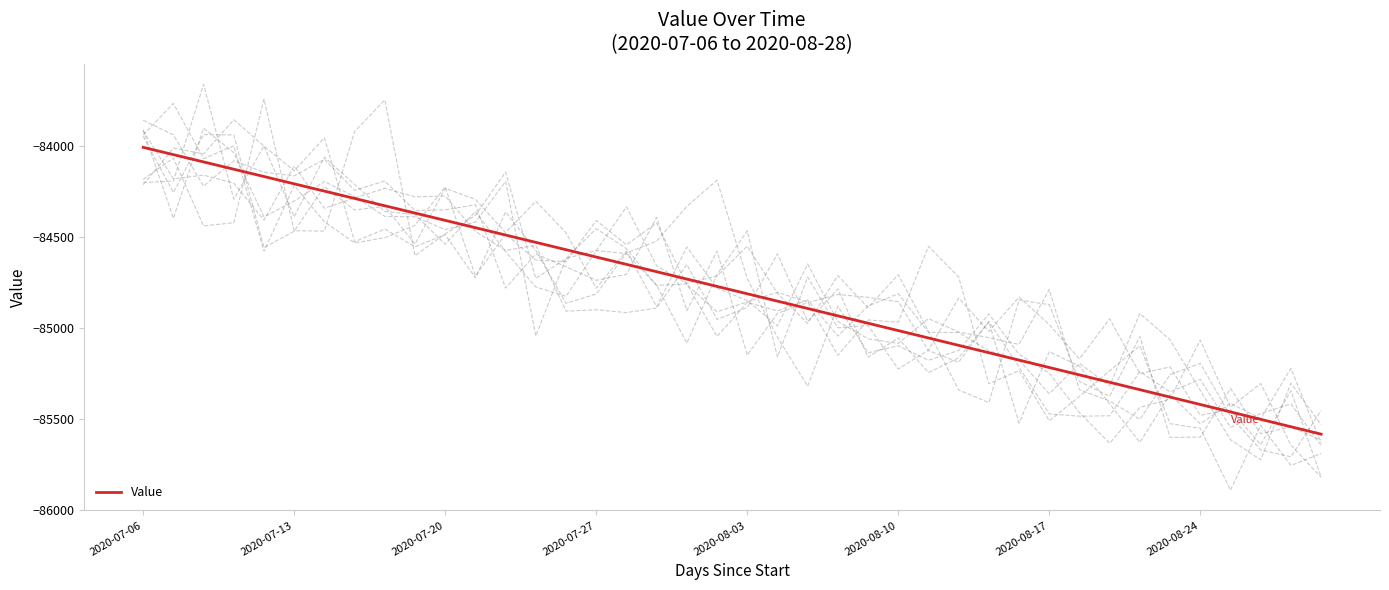

Reading left to right, extract all data points from this chart.

-84007.5	-84047.5	-84087.6	-84127.6	-84167.7	-84207.8	-84247.9	-84288.0	-84328.1	-84368.3	-84408.4	-84448.6	-84488.8	-84529.1	-84569.3	-84609.6	-84649.9	-84690.2	-84730.5	-84770.9	-84811.2	-84851.6	-84892.0	-84932.5	-84972.9	-85013.4	-85053.9	-85094.4	-85134.9	-85175.4	-85216.0	-85256.6	-85297.2	-85337.8	-85378.4	-85419.1	-85459.7	-85500.4	-85541.1	-85581.9